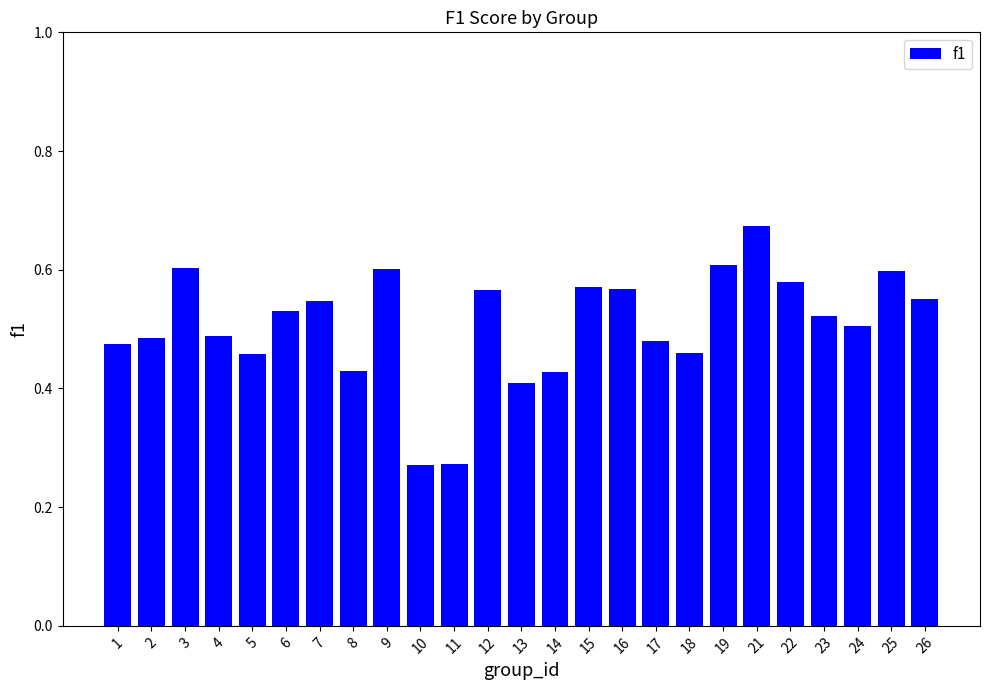

Is it true that the value at 1 is 0.2?

False